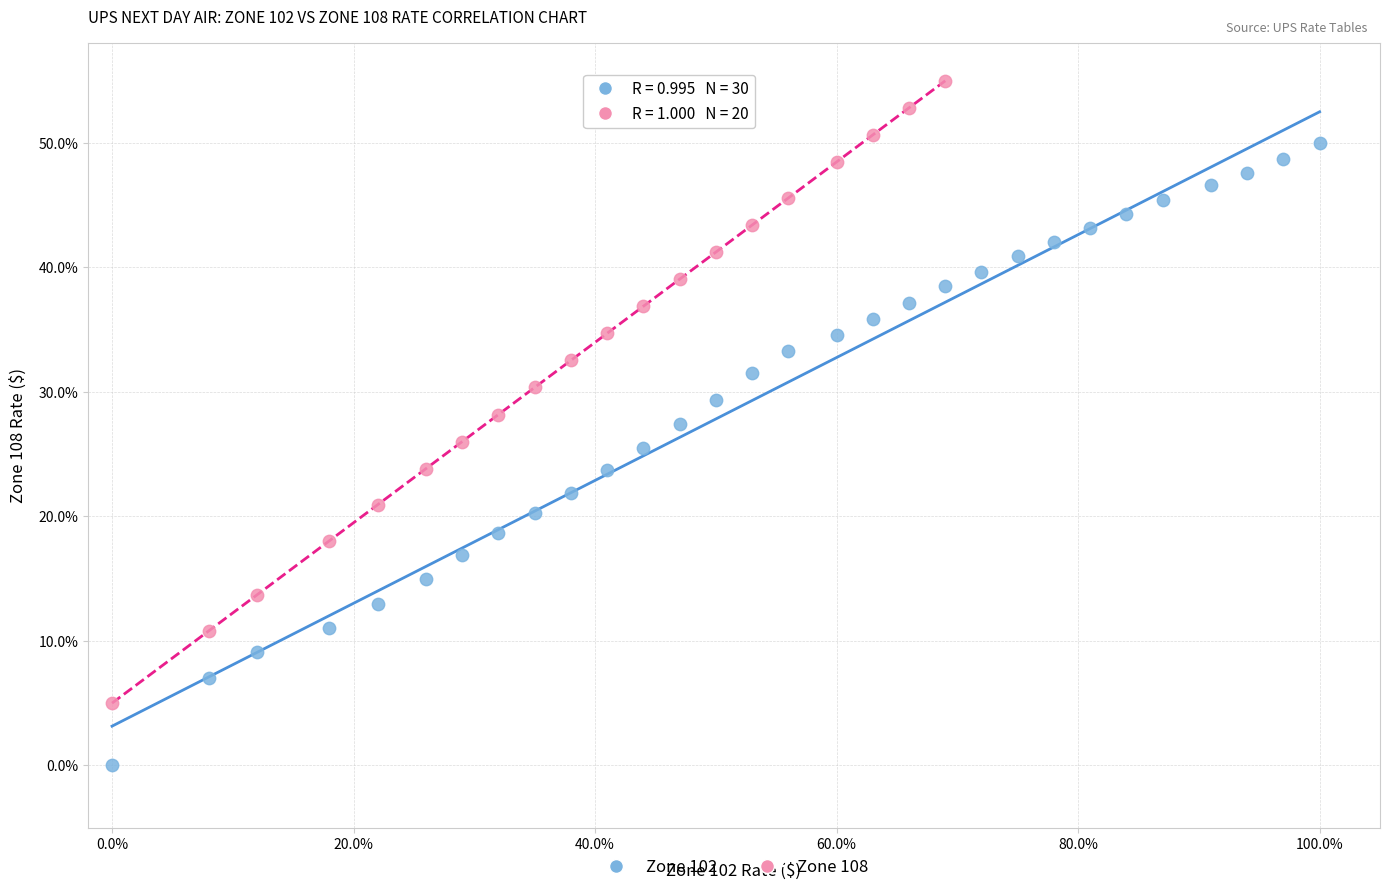

Which series reaches the maximum Y coordinate?

Zone 108